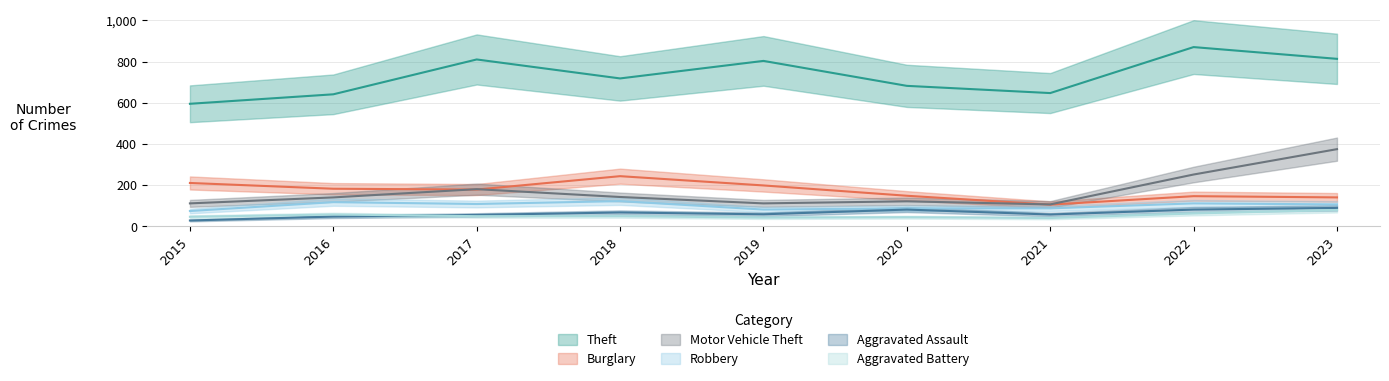

Does the chart have visible grid lines?

Yes